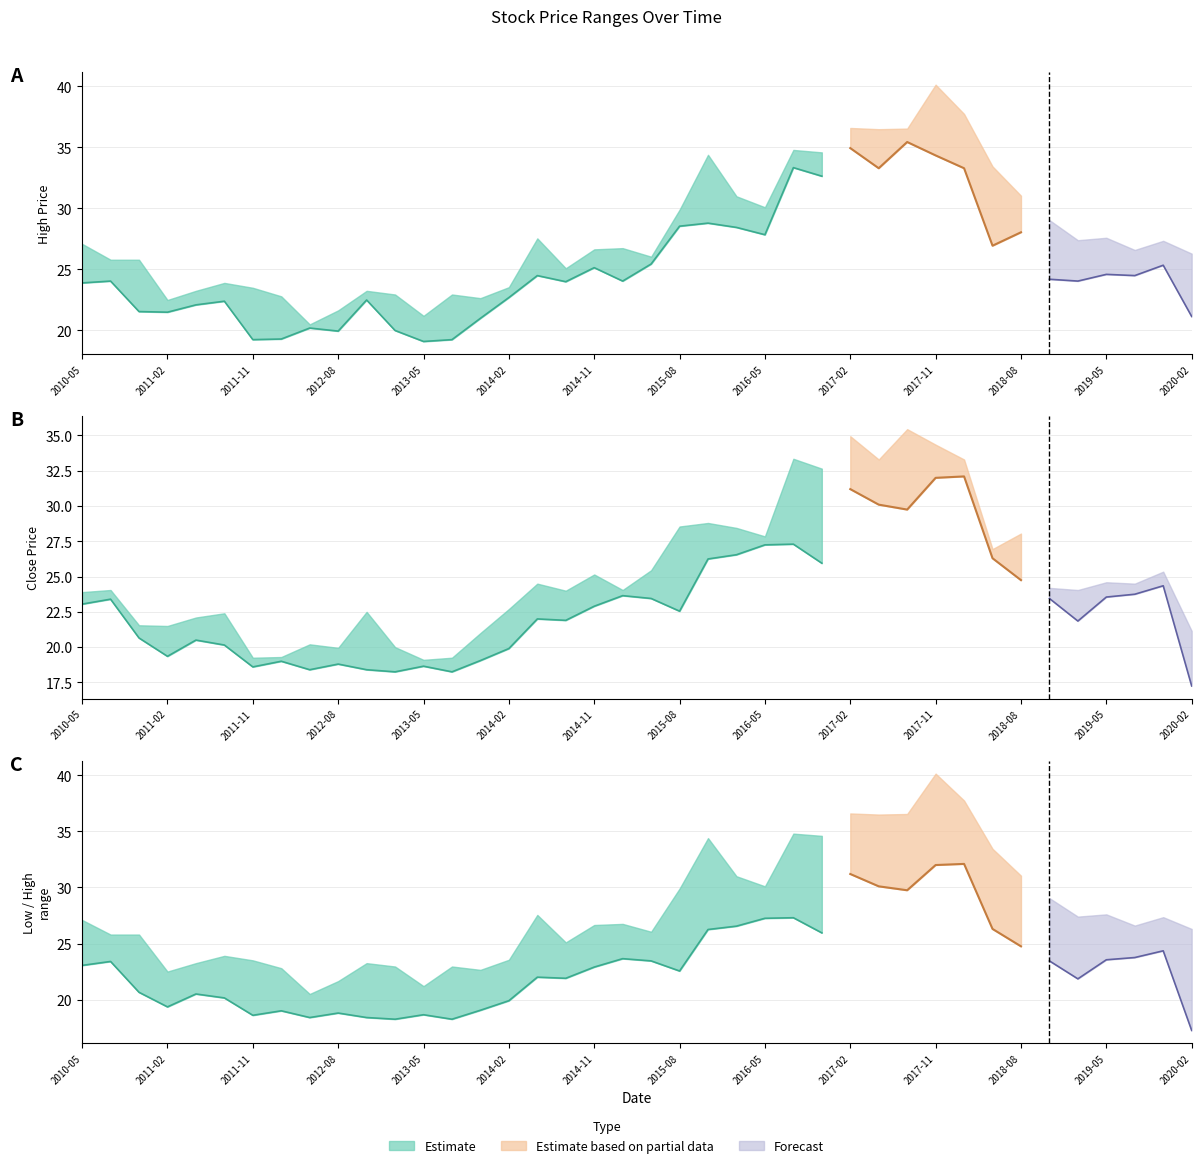

Rank the series at 2014-11 from highest to lowest value.

High, Close, Low